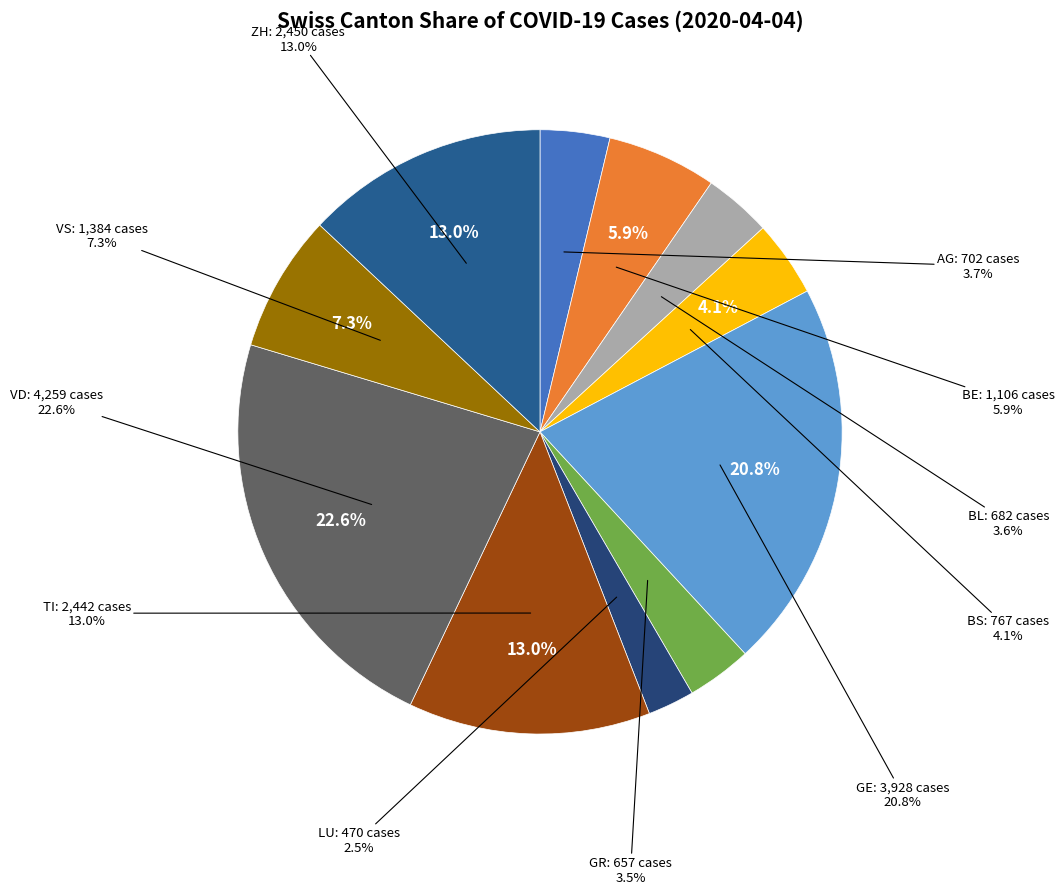

Is it true that BS is 18% of the pie?

False